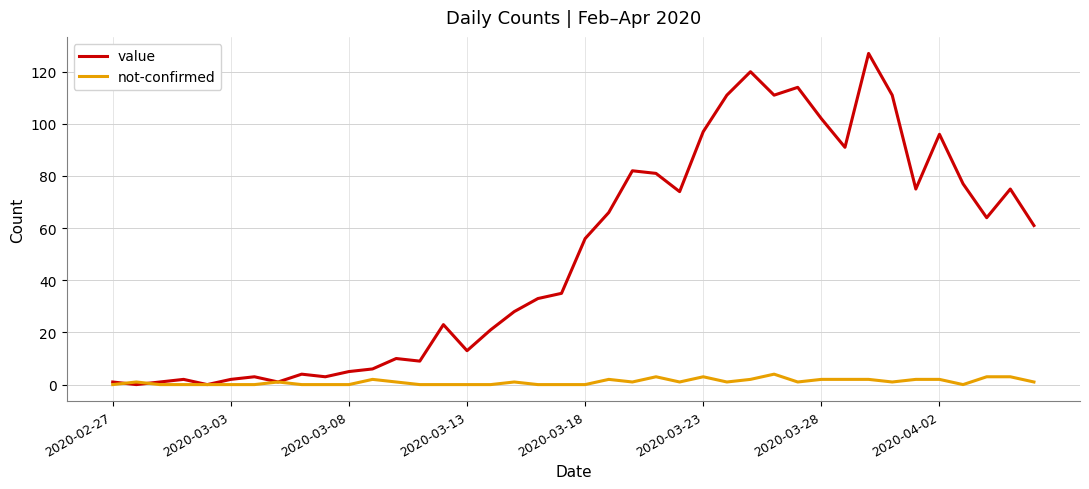

List the series in order of their overall mean, highest first.

value, not-confirmed